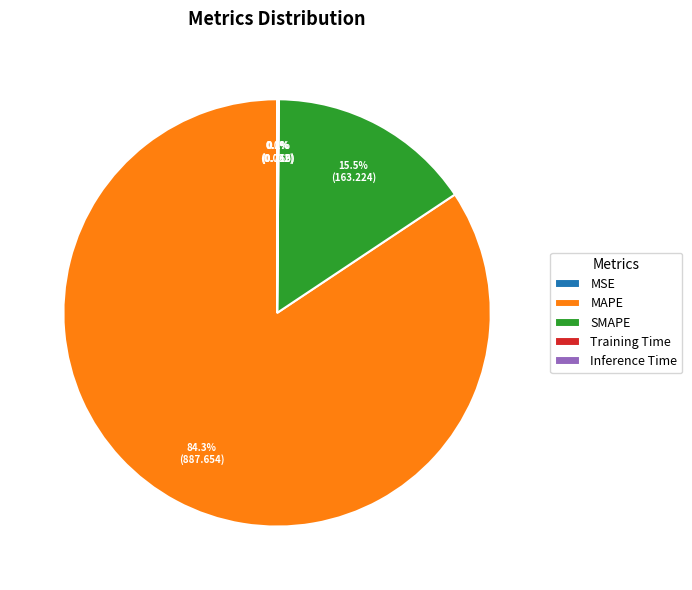

Is there a majority slice in this chart?

Yes